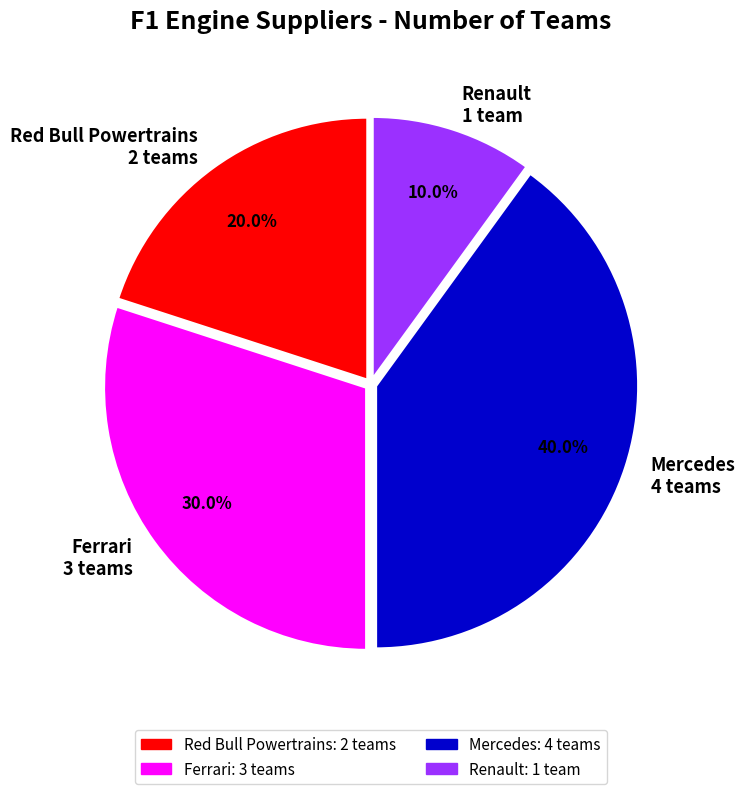

Which category has the smallest portion of the pie?

Renault